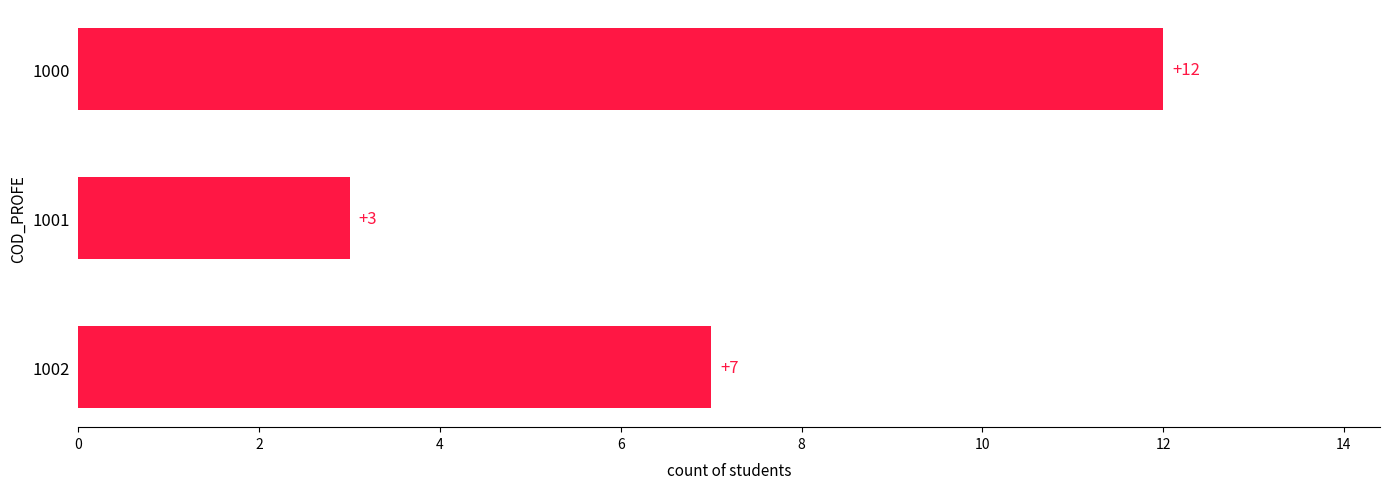

True or false: the data shows 3 at 1001.

True